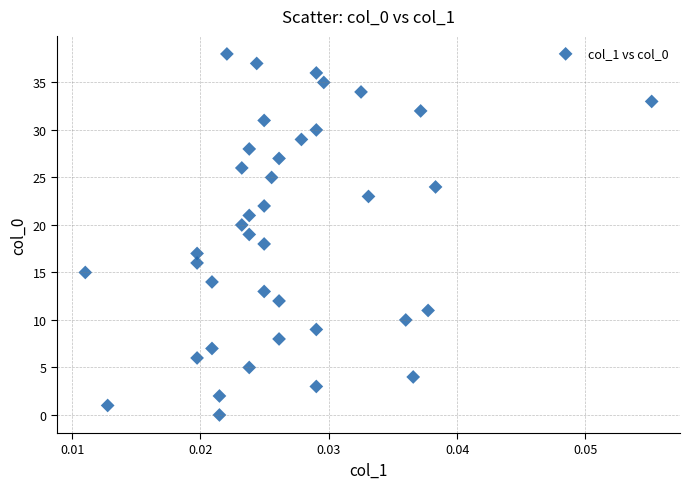

What is the range of Y values (max minus min)?

38